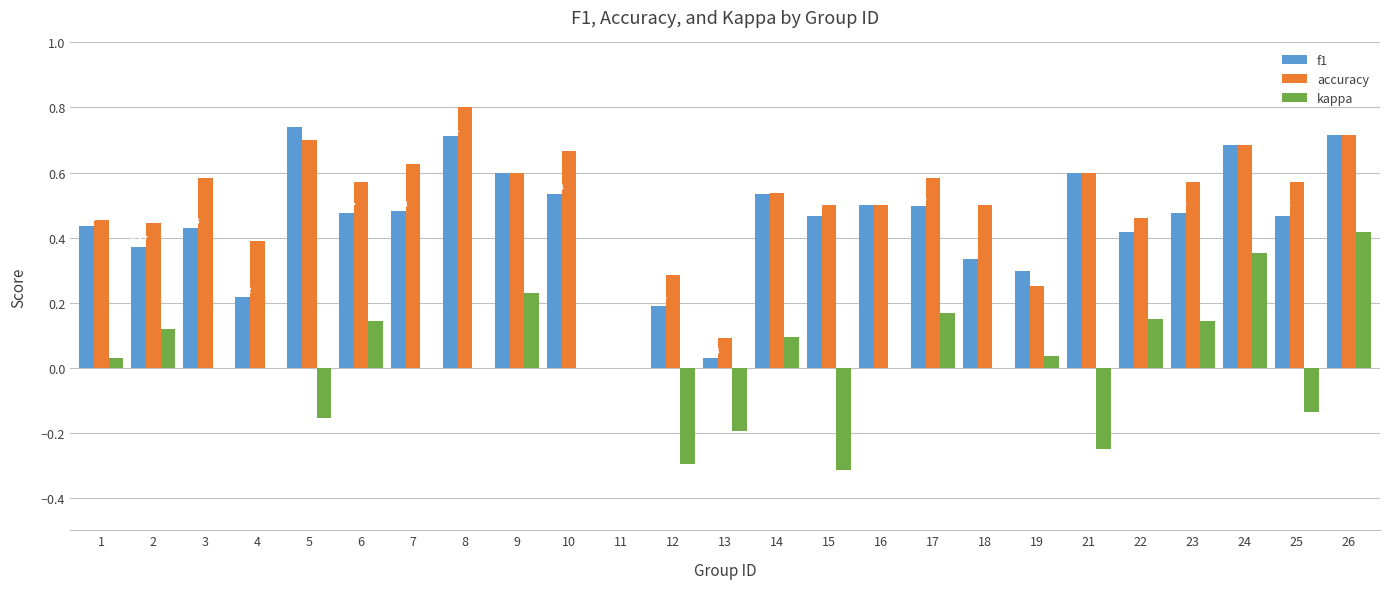

What is the spread (max minus min) of values at 15?

0.8